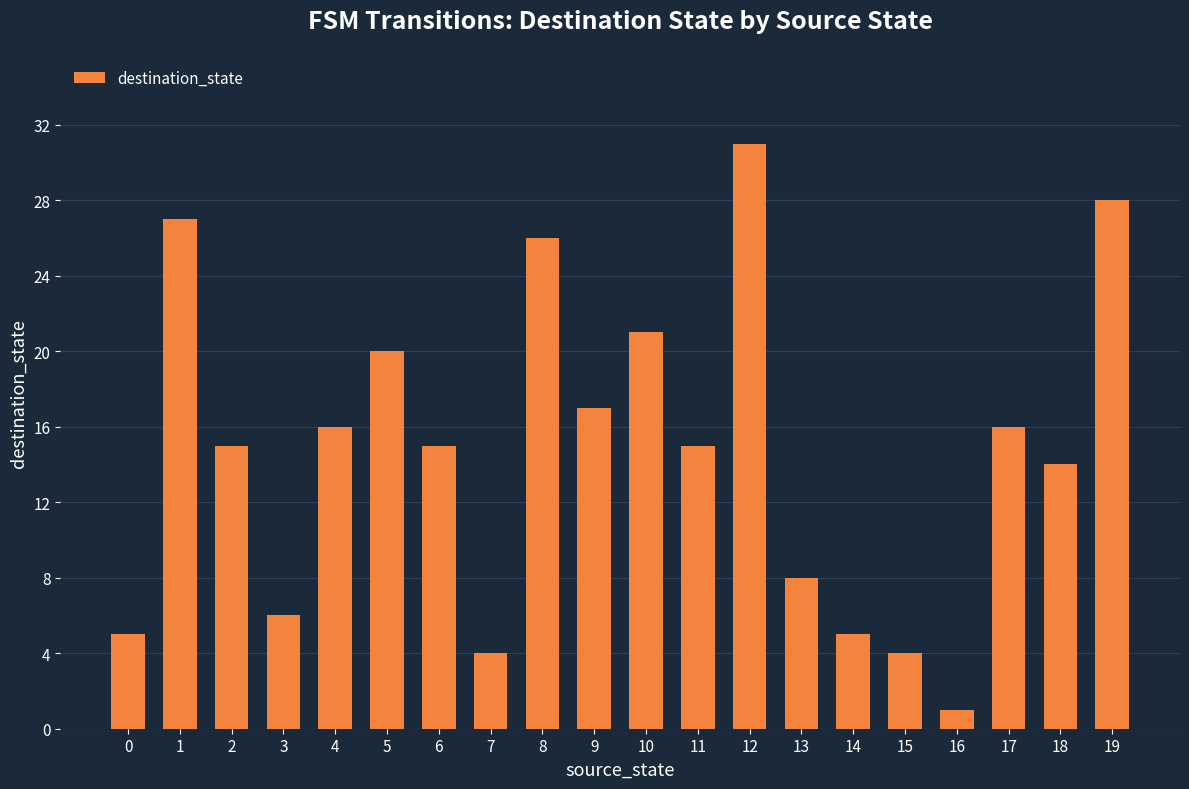

Is it true that the value at 13 is 3?

False